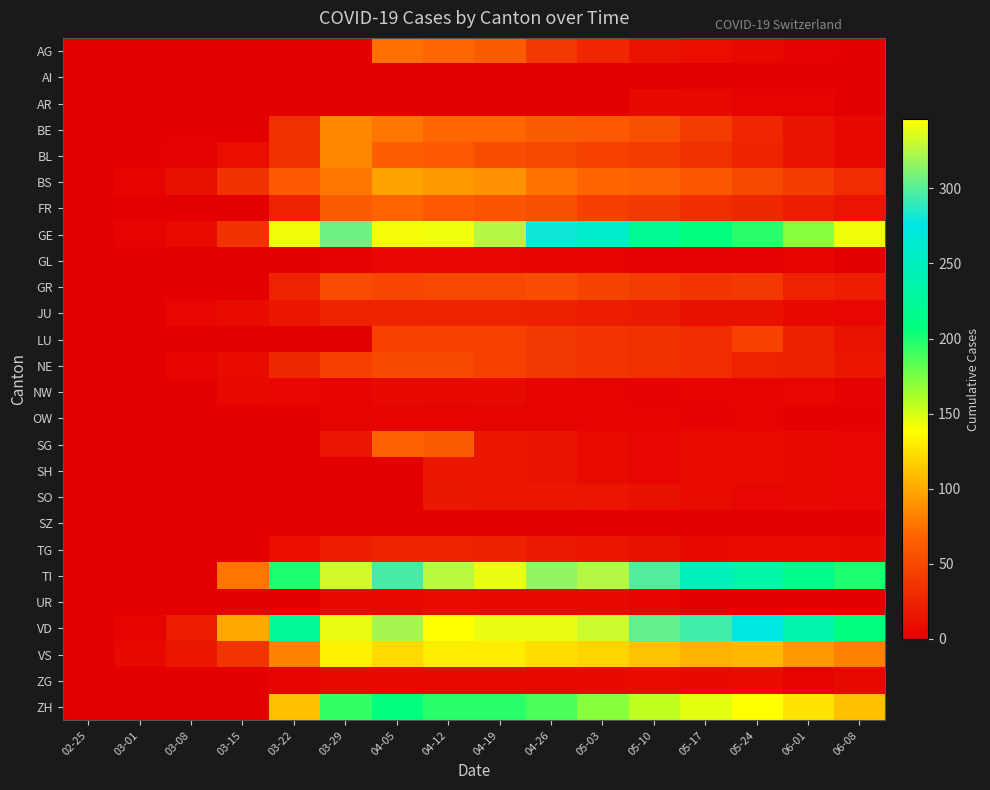

Reading right to left, extract all data points from this chart.

AG: 06-08=1	06-01=2	05-24=6	05-17=10	05-10=13	05-03=26	04-26=38	04-19=63	04-12=69	04-05=73	03-29=0	03-22=0	03-15=0	03-08=0	03-01=0	02-25=0
AI: 06-08=0	06-01=0	05-24=0	05-17=0	05-10=0	05-03=0	04-26=0	04-19=0	04-12=0	04-05=0	03-29=0	03-22=0	03-15=0	03-08=0	03-01=0	02-25=0
AR: 06-08=1	06-01=3	05-24=4	05-17=6	05-10=7	05-03=0	04-26=0	04-19=0	04-12=0	04-05=0	03-29=0	03-22=0	03-15=0	03-08=0	03-01=0	02-25=0
BE: 06-08=6	06-01=13	05-24=26	05-17=41	05-10=55	05-03=60	04-26=63	04-19=69	04-12=70	04-05=78	03-29=84	03-22=33	03-15=0	03-08=0	03-01=0	02-25=0
BL: 06-08=6	06-01=13	05-24=25	05-17=33	05-10=41	05-03=45	04-26=50	04-19=54	04-12=61	04-05=64	03-29=84	03-22=33	03-15=10	03-08=2	03-01=1	02-25=0
BS: 06-08=30	06-01=41	05-24=50	05-17=59	05-10=66	05-03=68	04-26=75	04-19=90	04-12=92	04-05=96	03-29=78	03-22=62	03-15=35	03-08=12	03-01=4	02-25=0
FR: 06-08=14	06-01=21	05-24=28	05-17=32	05-10=39	05-03=42	04-26=55	04-19=57	04-12=61	04-05=68	03-29=63	03-22=24	03-15=0	03-08=0	03-01=0	02-25=0
GE: 06-08=143	06-01=171	05-24=197	05-17=208	05-10=220	05-03=259	04-26=280	04-19=325	04-12=341	04-05=342	03-29=306	03-22=143	03-15=34	03-08=9	03-01=3	02-25=0
GL: 06-08=0	06-01=3	05-24=2	05-17=2	05-10=2	05-03=3	04-26=3	04-19=5	04-12=5	04-05=5	03-29=2	03-22=0	03-15=0	03-08=0	03-01=0	02-25=0
GR: 06-08=21	06-01=24	05-24=38	05-17=37	05-10=41	05-03=47	04-26=52	04-19=49	04-12=49	04-05=48	03-29=52	03-22=24	03-15=0	03-08=0	03-01=0	02-25=0
JU: 06-08=5	06-01=8	05-24=11	05-17=12	05-10=18	05-03=19	04-26=22	04-19=23	04-12=24	04-05=25	03-29=23	03-22=16	03-15=9	03-08=5	03-01=1	02-25=0
LU: 06-08=13	06-01=22	05-24=45	05-17=31	05-10=33	05-03=36	04-26=39	04-19=45	04-12=45	04-05=45	03-29=0	03-22=0	03-15=0	03-08=0	03-01=0	02-25=0
NE: 06-08=16	06-01=22	05-24=24	05-17=31	05-10=33	05-03=36	04-26=39	04-19=45	04-12=50	04-05=49	03-29=44	03-22=28	03-15=9	03-08=3	03-01=0	02-25=0
NW: 06-08=2	06-01=5	05-24=4	05-17=3	05-10=2	05-03=3	04-26=4	04-19=8	04-12=6	04-05=8	03-29=4	03-22=5	03-15=6	03-08=0	03-01=0	02-25=0
OW: 06-08=1	06-01=0	05-24=3	05-17=2	05-10=3	05-03=3	04-26=3	04-19=3	04-12=3	04-05=3	03-29=3	03-22=0	03-15=0	03-08=0	03-01=0	02-25=0
SG: 06-08=5	06-01=7	05-24=9	05-17=9	05-10=5	05-03=9	04-26=13	04-19=15	04-12=63	04-05=66	03-29=14	03-22=0	03-15=0	03-08=0	03-01=0	02-25=0
SH: 06-08=5	06-01=7	05-24=9	05-17=9	05-10=5	05-03=9	04-26=13	04-19=16	04-12=15	04-05=0	03-29=0	03-22=0	03-15=0	03-08=0	03-01=0	02-25=0
SO: 06-08=5	06-01=7	05-24=5	05-17=9	05-10=11	05-03=14	04-26=16	04-19=16	04-12=17	04-05=0	03-29=0	03-22=0	03-15=0	03-08=0	03-01=0	02-25=0
SZ: 06-08=0	06-01=0	05-24=0	05-17=0	05-10=0	05-03=0	04-26=0	04-19=0	04-12=0	04-05=0	03-29=0	03-22=0	03-15=0	03-08=0	03-01=0	02-25=0
TG: 06-08=7	06-01=9	05-24=9	05-17=8	05-10=11	05-03=15	04-26=18	04-19=22	04-12=23	04-05=25	03-29=21	03-22=10	03-15=1	03-08=0	03-01=0	02-25=0
TI: 06-08=200	06-01=216	05-24=235	05-17=249	05-10=298	05-03=325	04-26=316	04-19=340	04-12=327	04-05=295	03-29=333	03-22=200	03-15=76	03-08=0	03-01=0	02-25=0
UR: 06-08=1	06-01=1	05-24=1	05-17=0	05-10=4	05-03=7	04-26=7	04-19=7	04-12=9	04-05=6	03-29=7	03-22=0	03-15=0	03-08=0	03-01=0	02-25=0
VD: 06-08=208	06-01=237	05-24=274	05-17=294	05-10=303	05-03=332	04-26=340	04-19=340	04-12=346	04-05=321	03-29=340	03-22=223	03-15=100	03-08=19	03-01=4	02-25=0
VS: 06-08=82	06-01=93	05-24=106	05-17=105	05-10=111	05-03=119	04-26=123	04-19=130	04-12=130	04-05=122	03-29=132	03-22=82	03-15=36	03-08=16	03-01=8	02-25=0
ZG: 06-08=6	06-01=3	05-24=9	05-17=8	05-10=9	05-03=7	04-26=7	04-19=8	04-12=8	04-05=8	03-29=7	03-22=3	03-15=0	03-08=0	03-01=0	02-25=0
ZH: 06-08=110	06-01=127	05-24=138	05-17=146	05-10=156	05-03=171	04-26=187	04-19=197	04-12=196	04-05=207	03-29=194	03-22=110	03-15=0	03-08=0	03-01=0	02-25=0